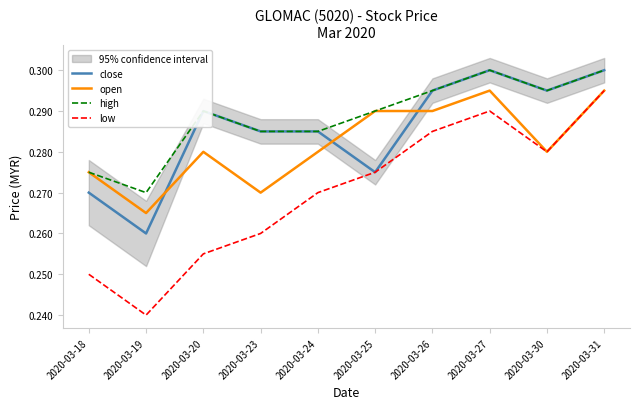

Rank the categories by open value from lowest to highest.

2020-03-19, 2020-03-23, 2020-03-18, 2020-03-20, 2020-03-24, 2020-03-30, 2020-03-25, 2020-03-26, 2020-03-27, 2020-03-31